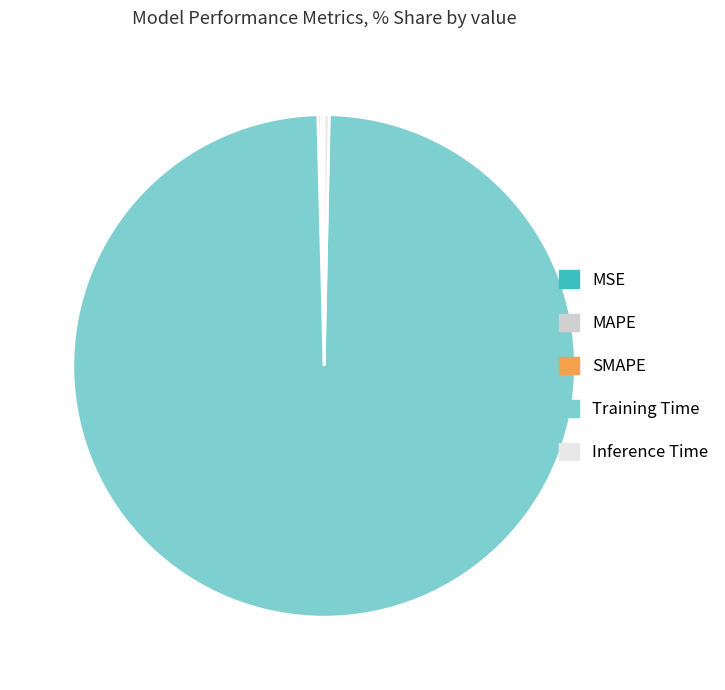

Which has a higher value, Training Time or Inference Time?

Training Time